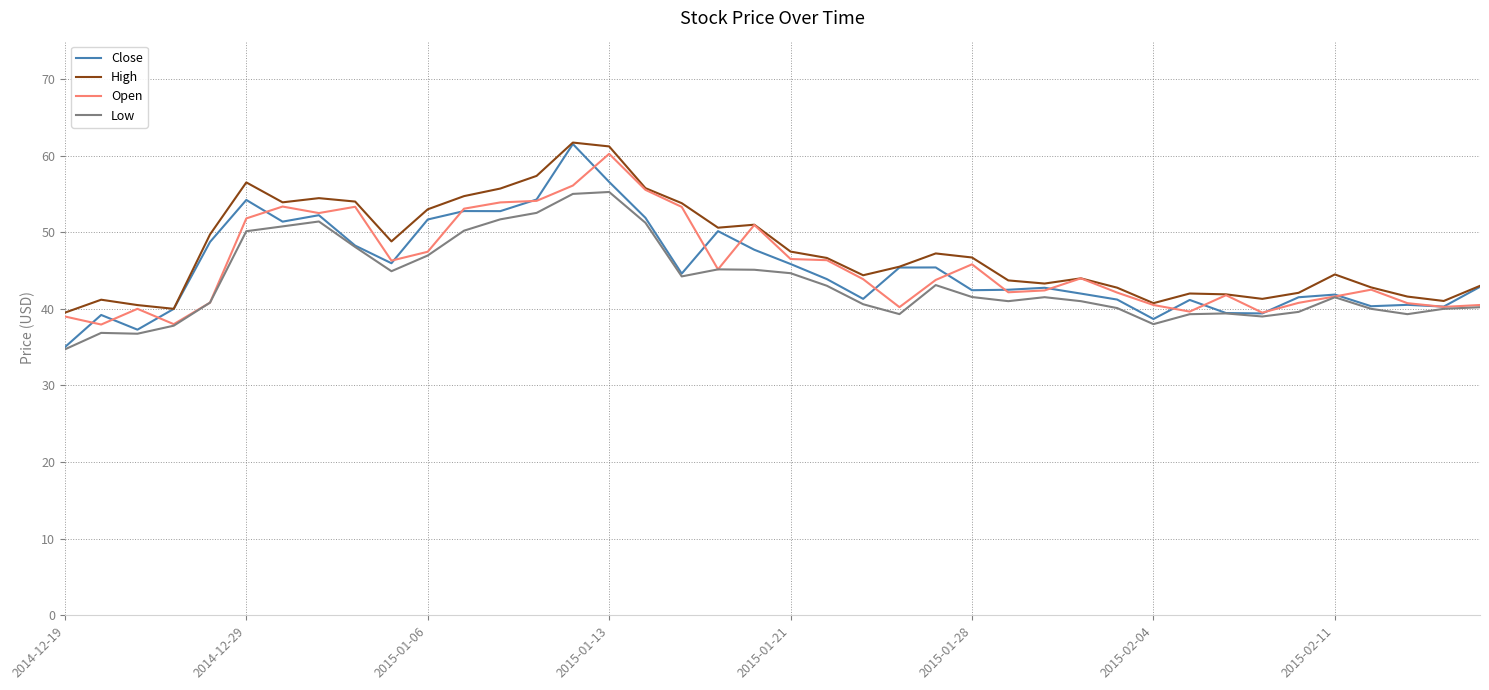

Which series has the widest spread of values?

Close